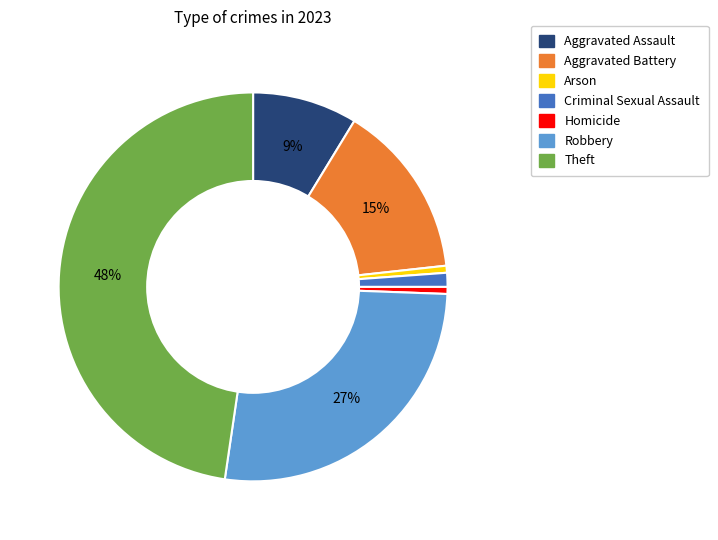

What percentage is the Criminal Sexual Assault slice, to the nearest percent?

1%